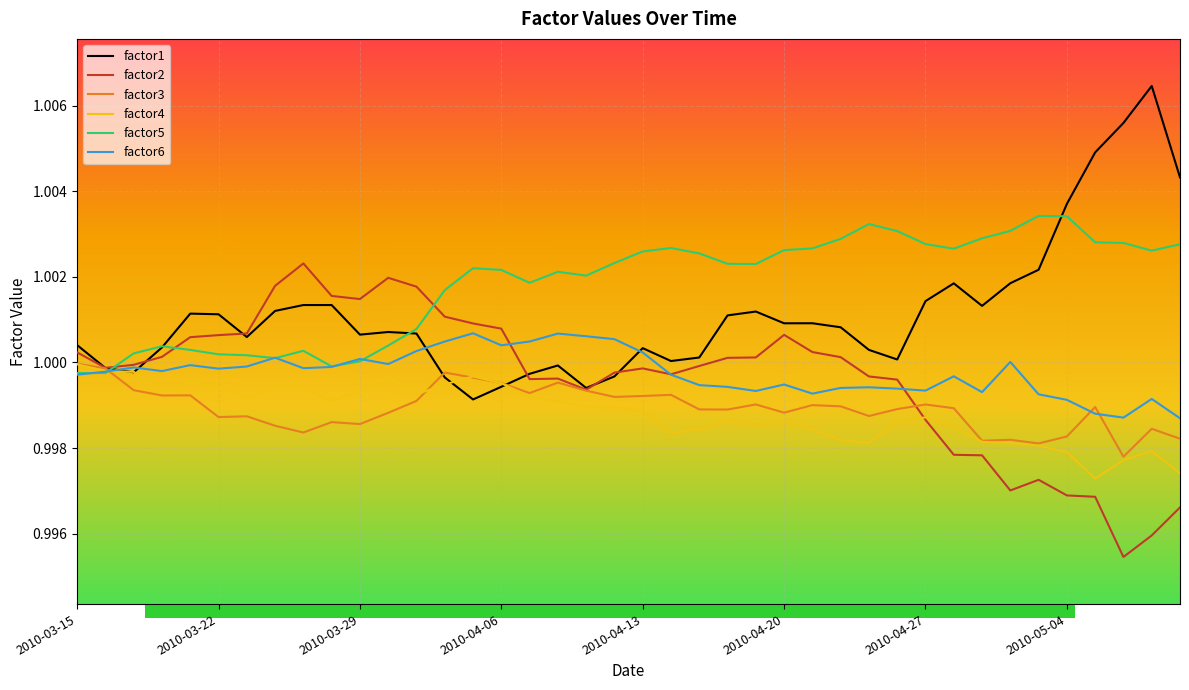

Is this an area chart (filled region under the line)?

No